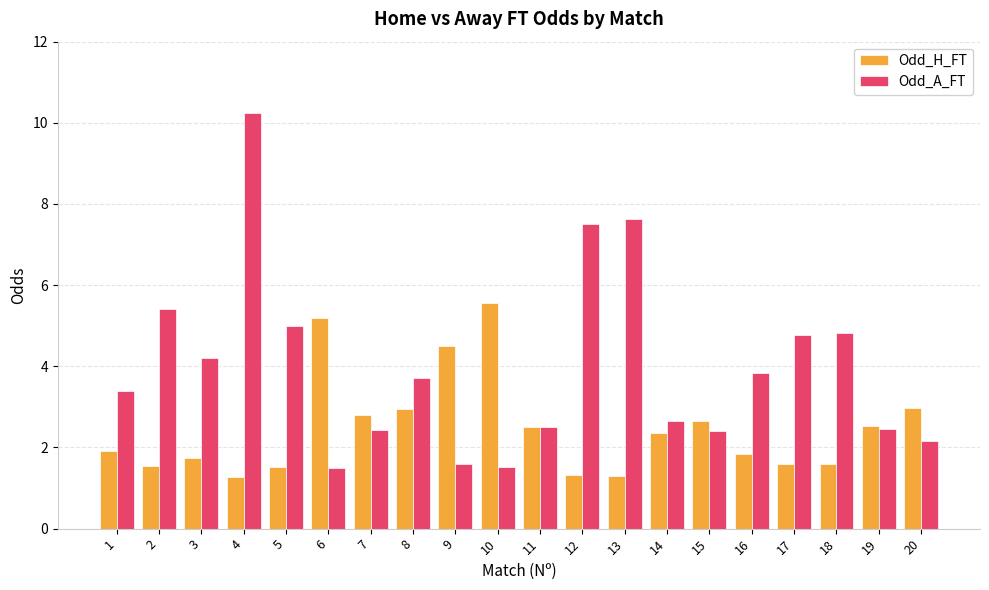

What is the value of the Odd_A_FT bar at the 13th from the left?

7.6